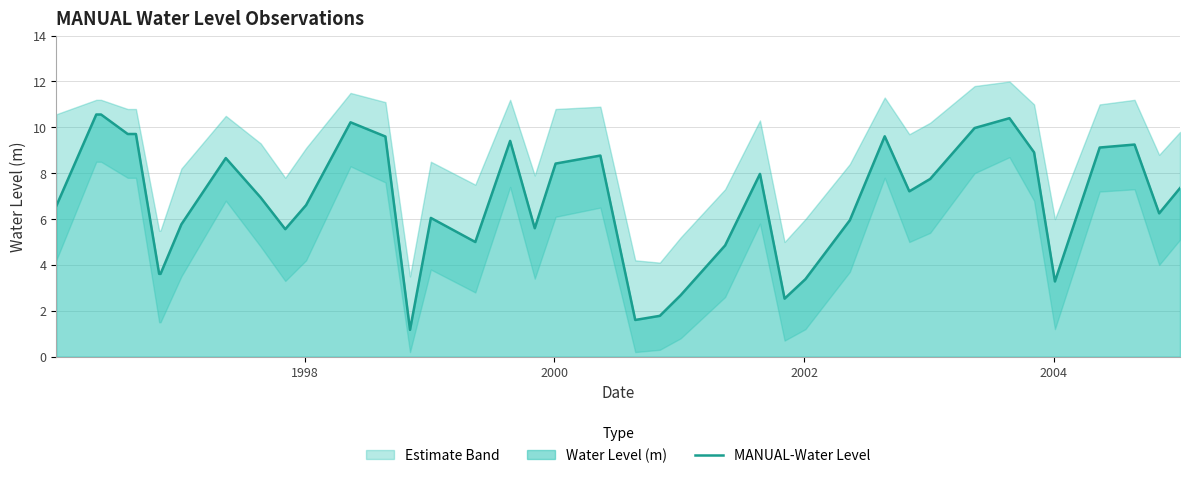

What is the minimum value for MANUAL-Water Level?

1.2